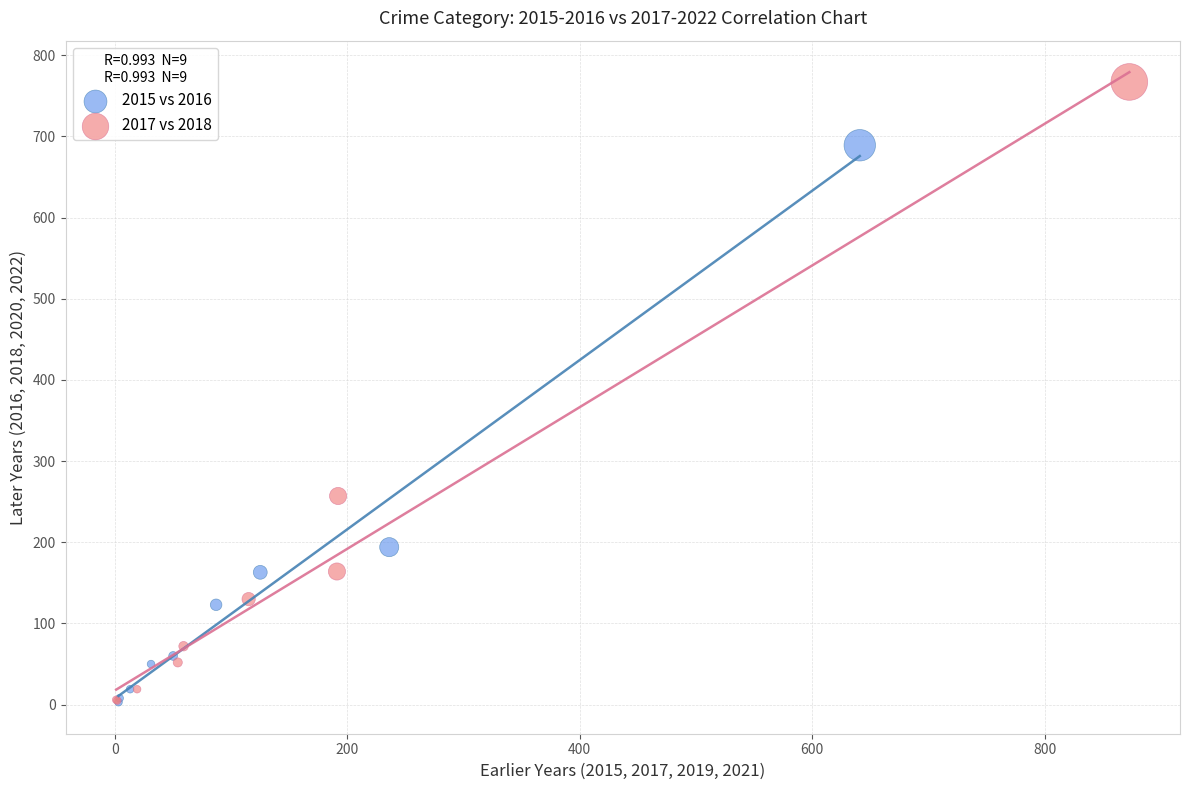

Which series contains the highest Y value?

2017 vs 2018